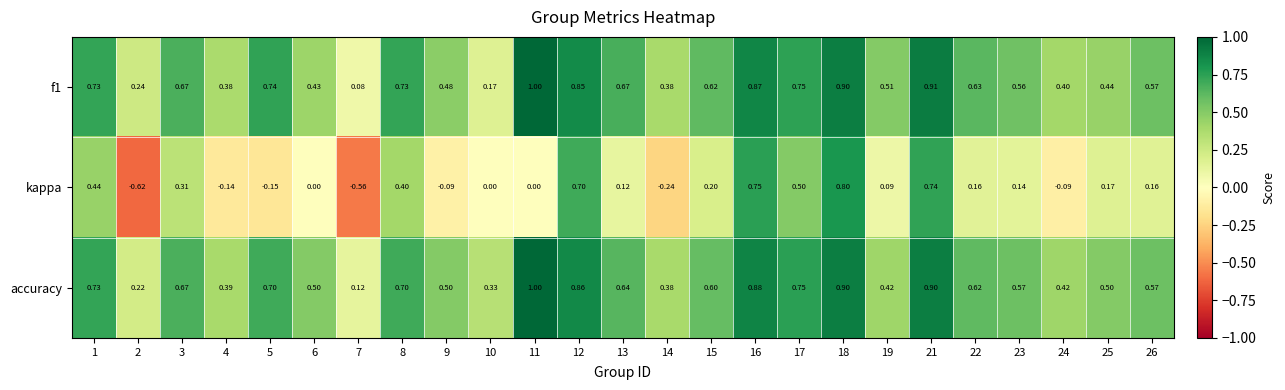

Is the value of kappa at 18 greater than the value of f1 at 3?

Yes